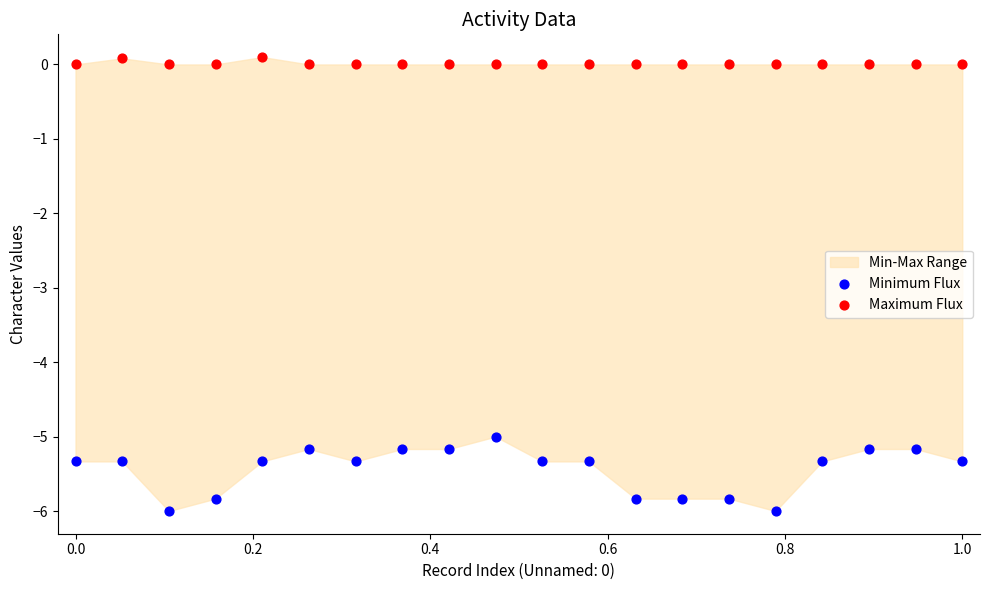

Which series has the widest spread of Y values?

Minimum Flux